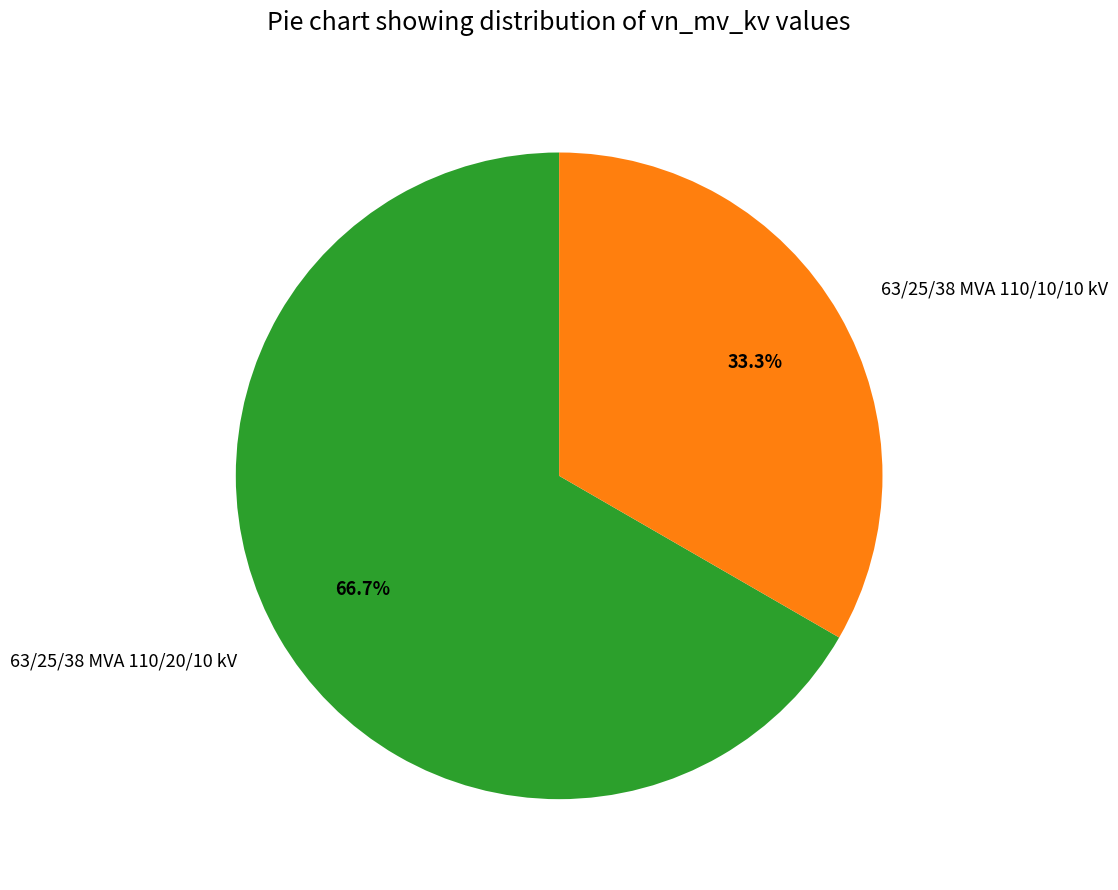

Is there any slice that represents more than half of the pie?

Yes